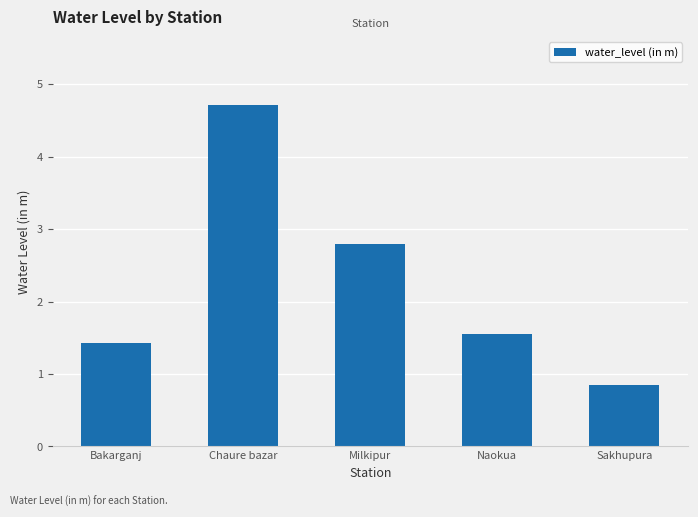

What is the greatest value displayed?

4.7